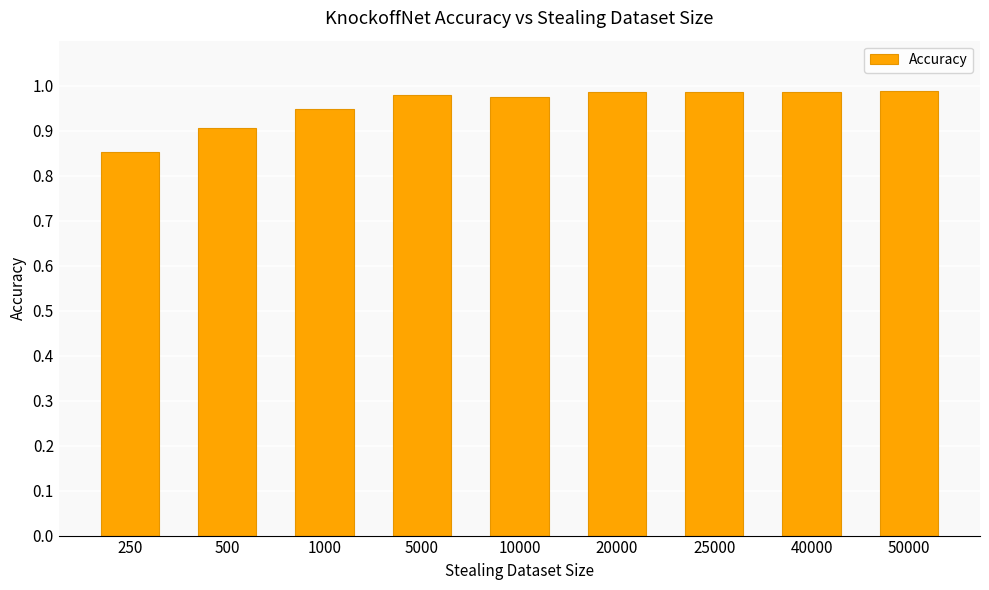

At which label is the value closest to 0?

250